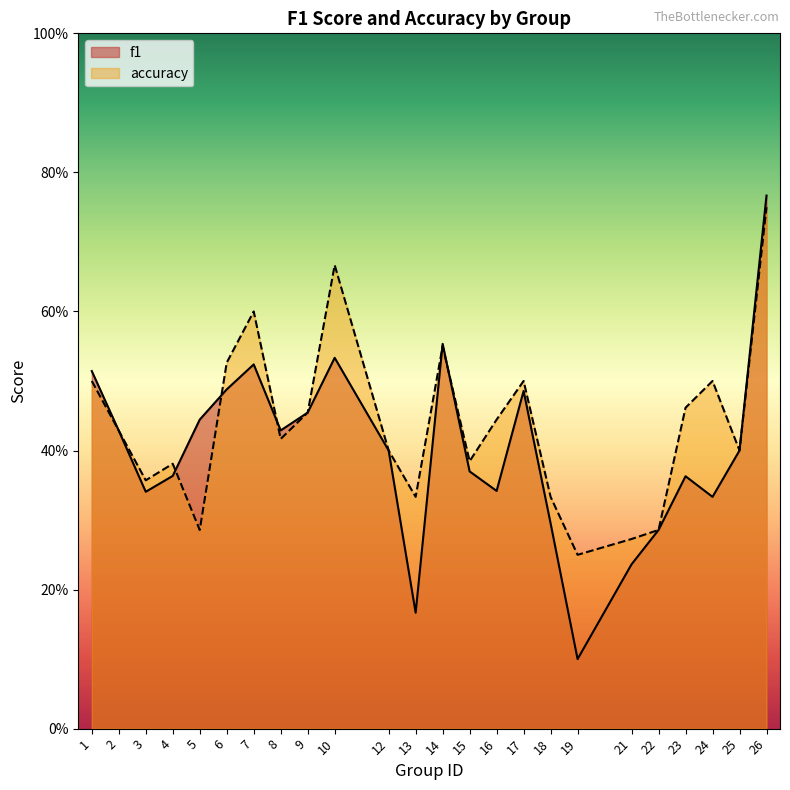

Is the value of f1 at 14 greater than the value of accuracy at 26?

No